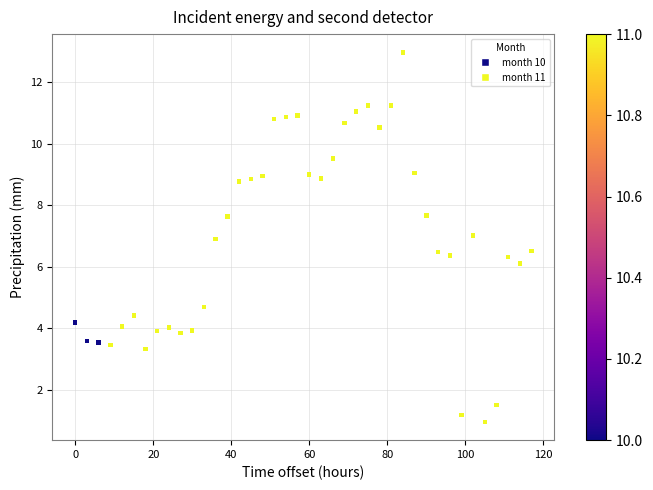

What is the range of X values (max minus min)?

117.0